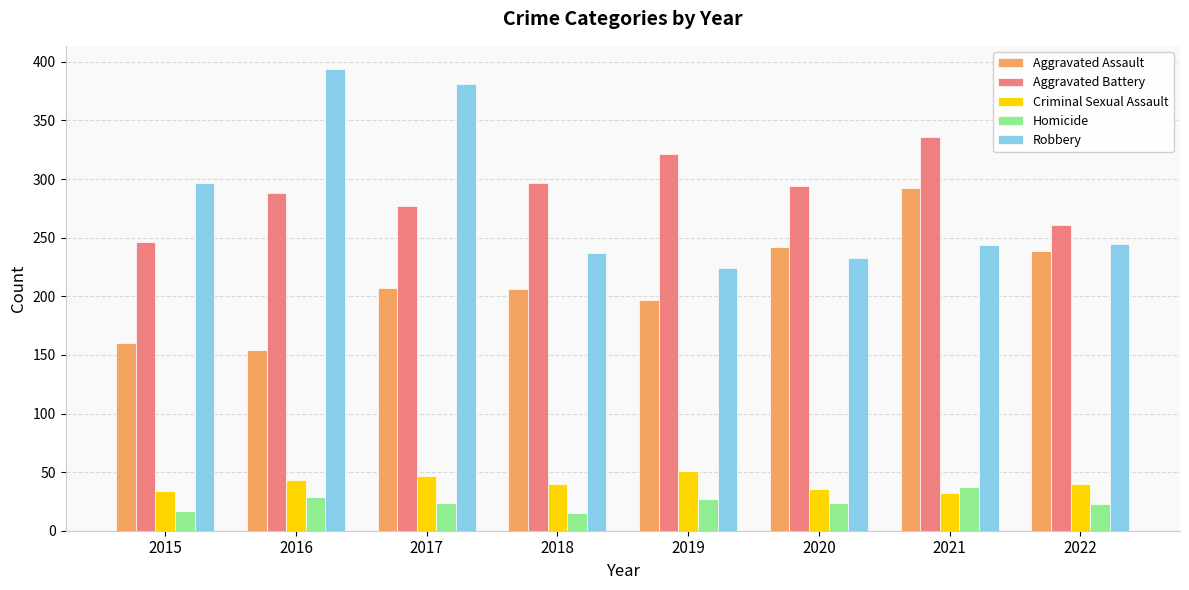

Does the chart contain stacked bars?

No